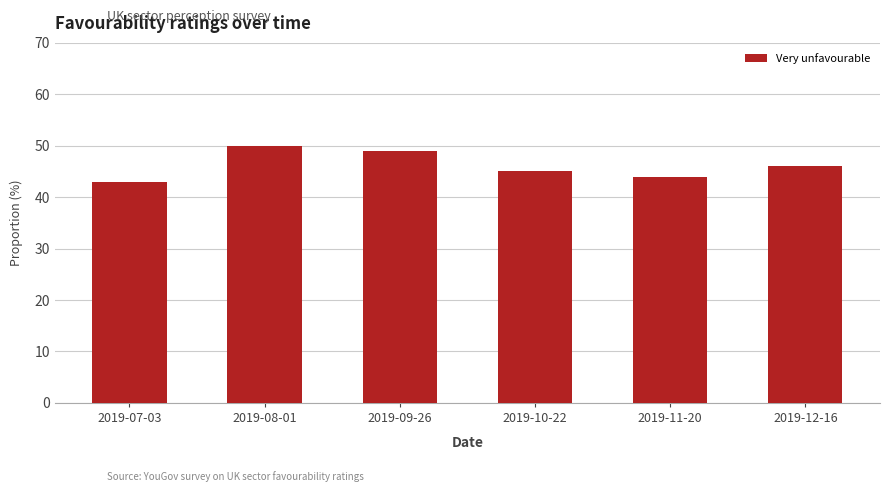

What is the label of the 4th bar from the right?

2019-09-26